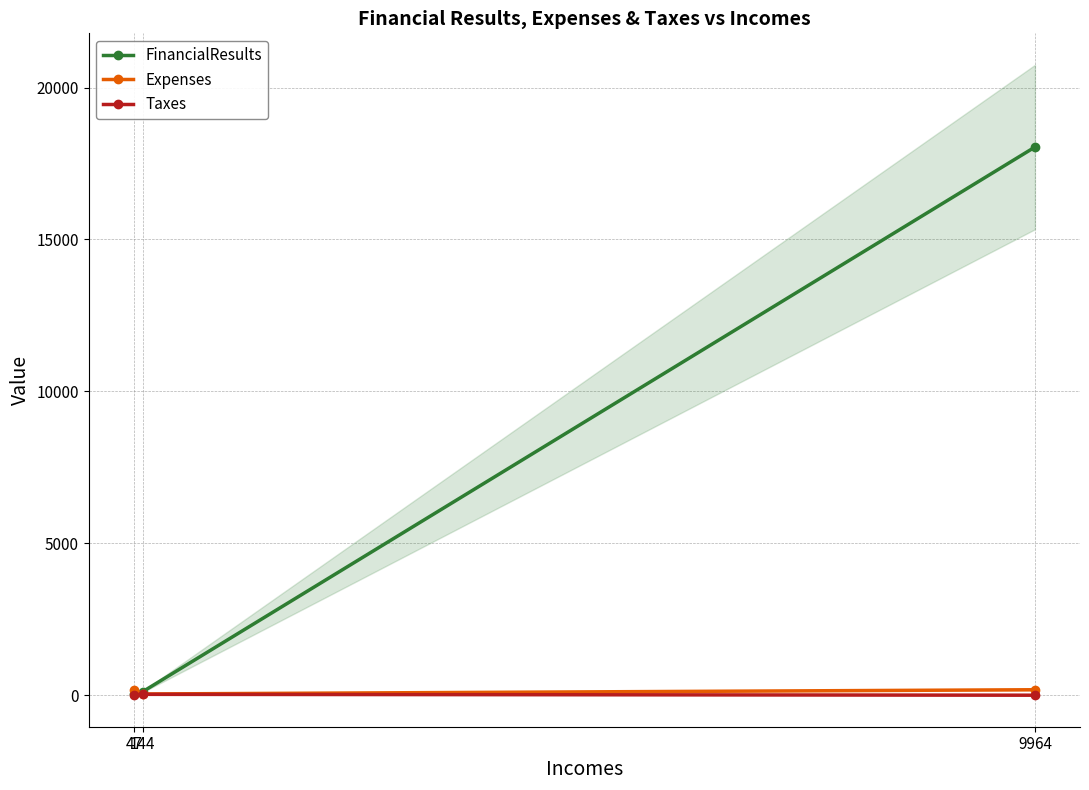

Which series has the largest total across all categories?

FinancialResults